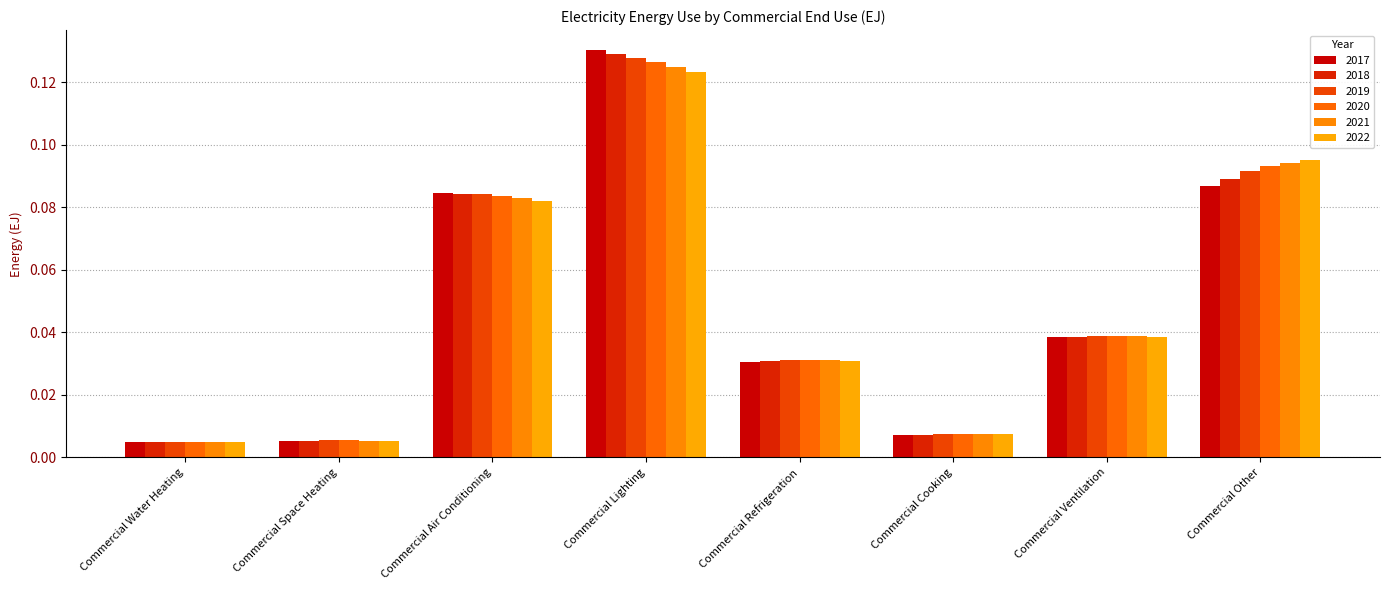

What is the difference between the maximum and minimum values in the 2018 series?

0.1